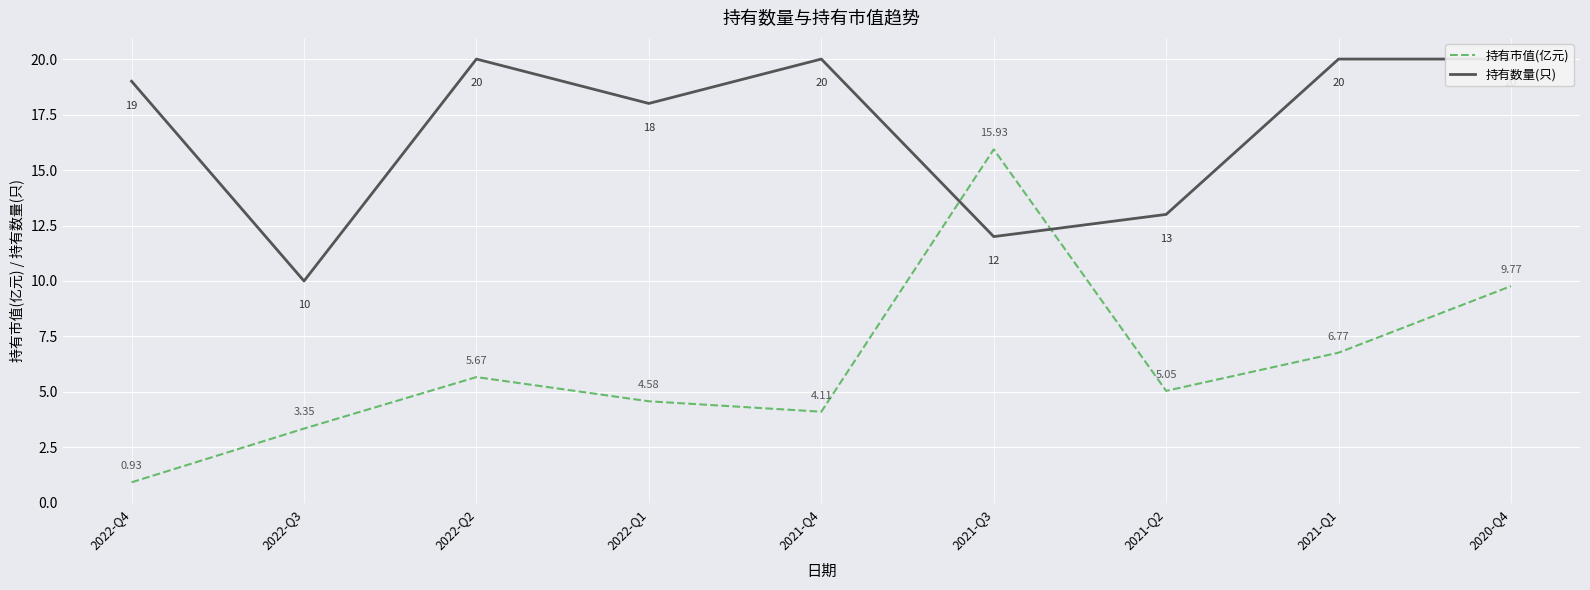

How many lines are shown in the chart?

2